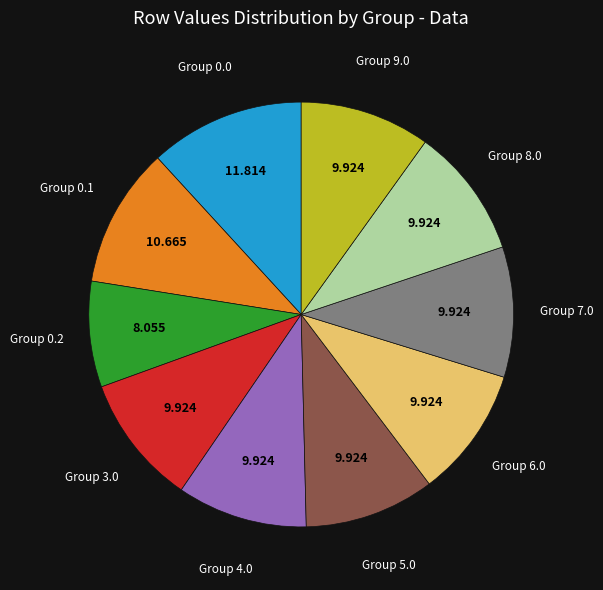

Does Group 9.0 account for over 50% of the chart?

No